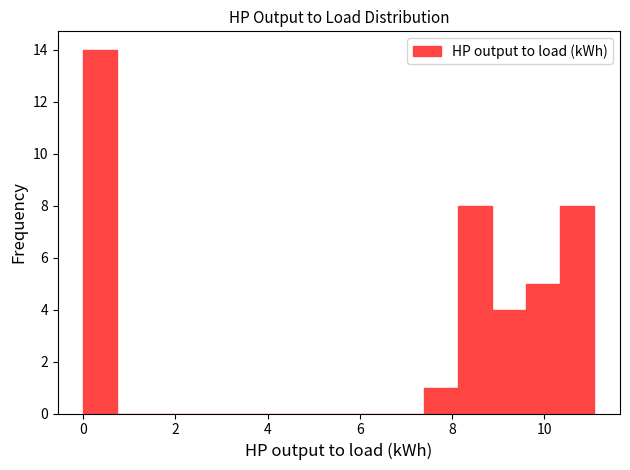

Around what value on the x-axis is the tallest bar? Give the approximate position of its centre, as read against the axis.

0.4